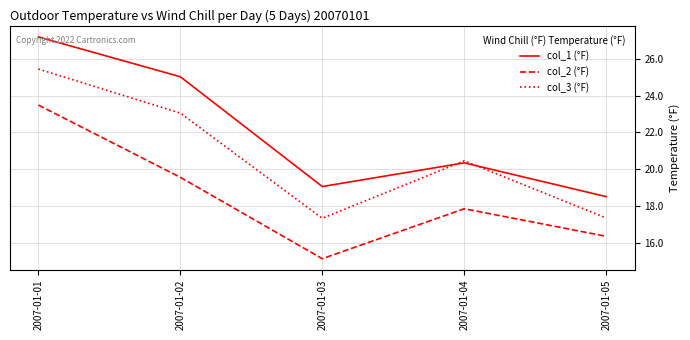

Which series changed the most between 2007-01-03 and 2007-01-04?

col_3 (°F)